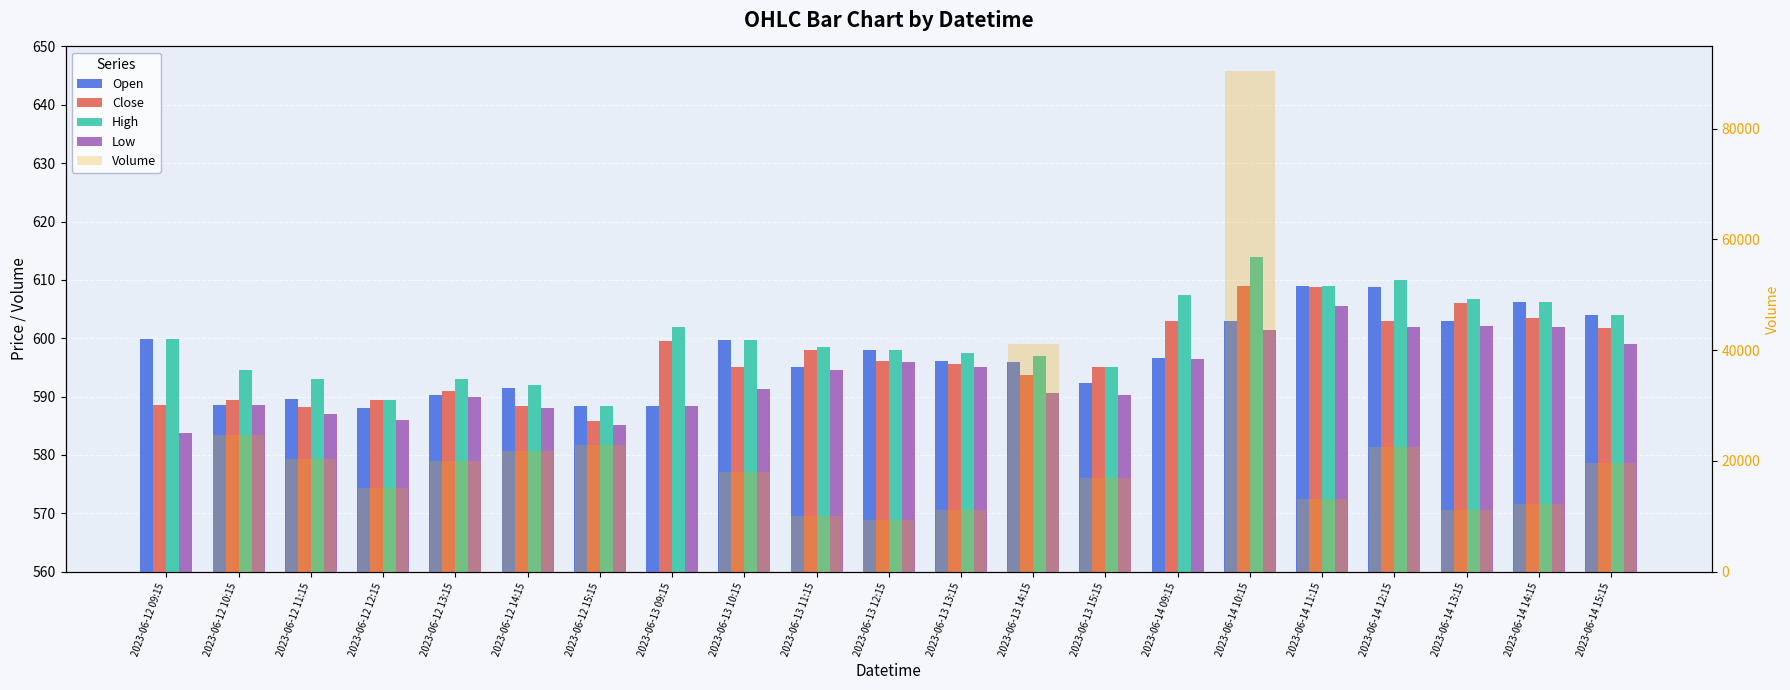

Read the Open value at 2023-06-13 14:15.

595.9